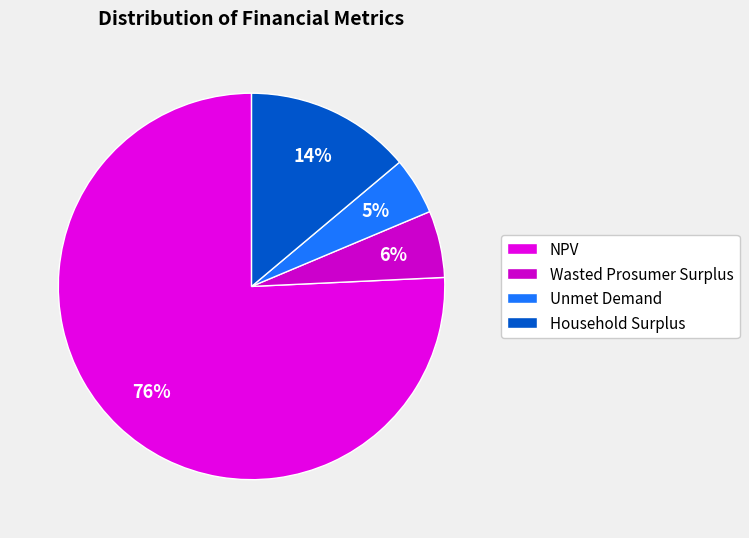

To the nearest percent, what percentage of the pie is NPV?

76%